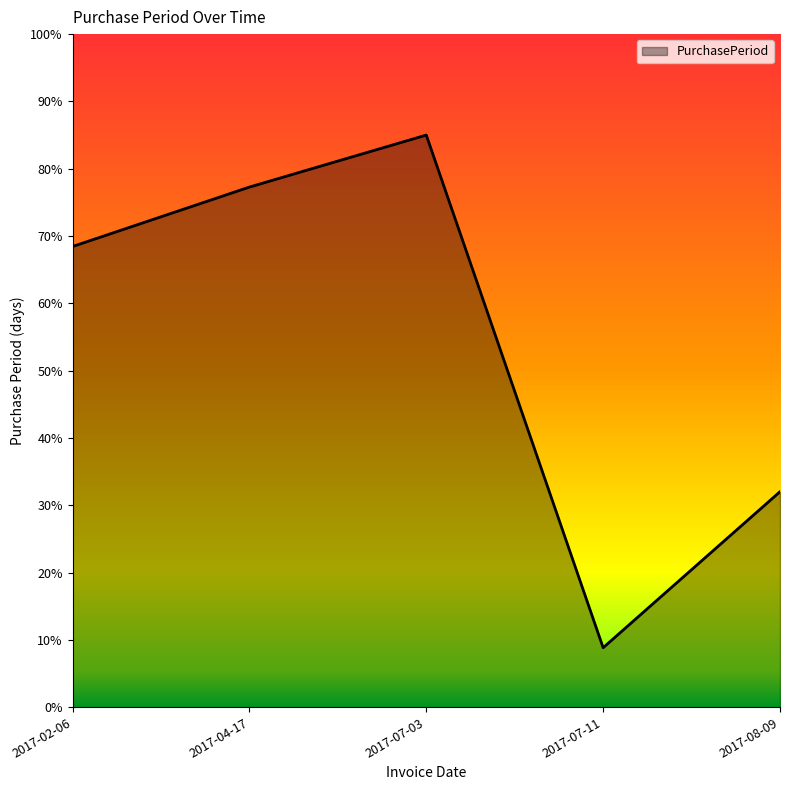

List the labels in order of value, smallest first.

2017-07-11, 2017-08-09, 2017-02-06, 2017-04-17, 2017-07-03